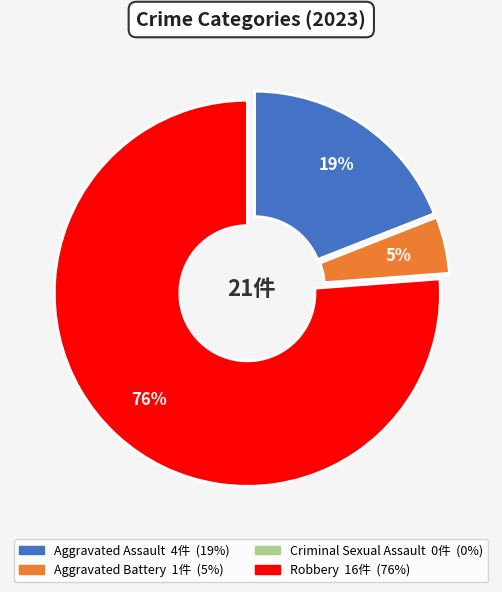

Combined, do Aggravated Battery and Aggravated Assault account for over 50%?

No